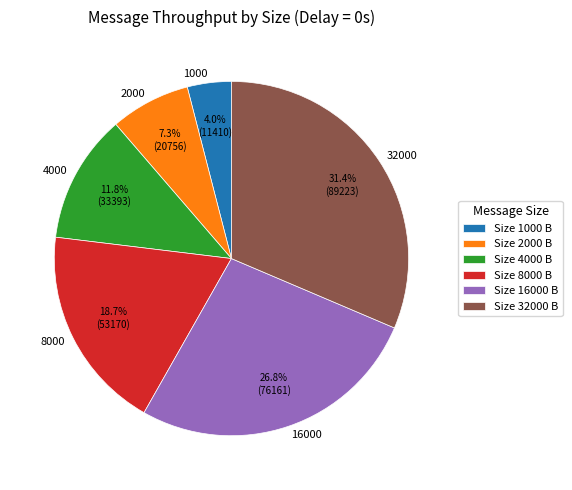

Approximately how many times larger is the value at 1000 compared to 4000?

0.3